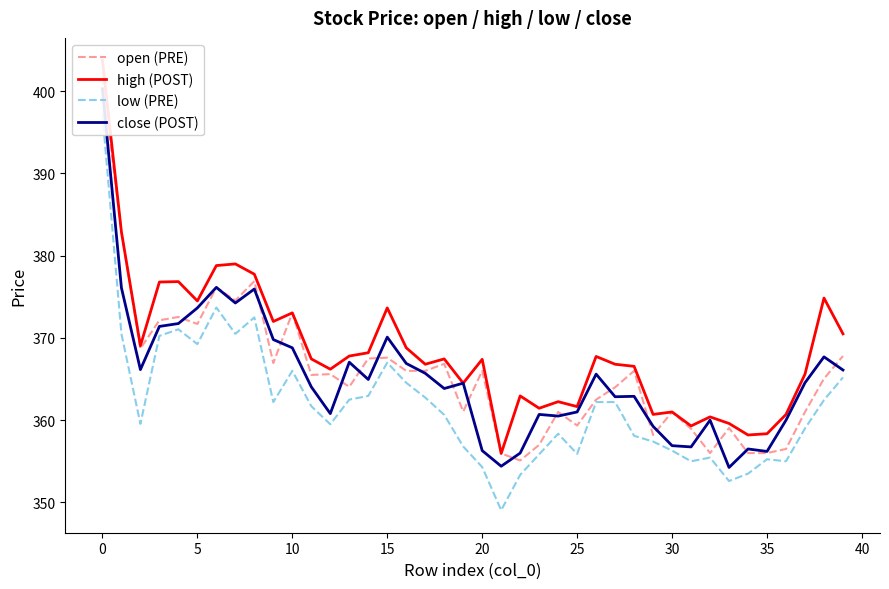

What is the maximum value for open (PRE)?

401.6